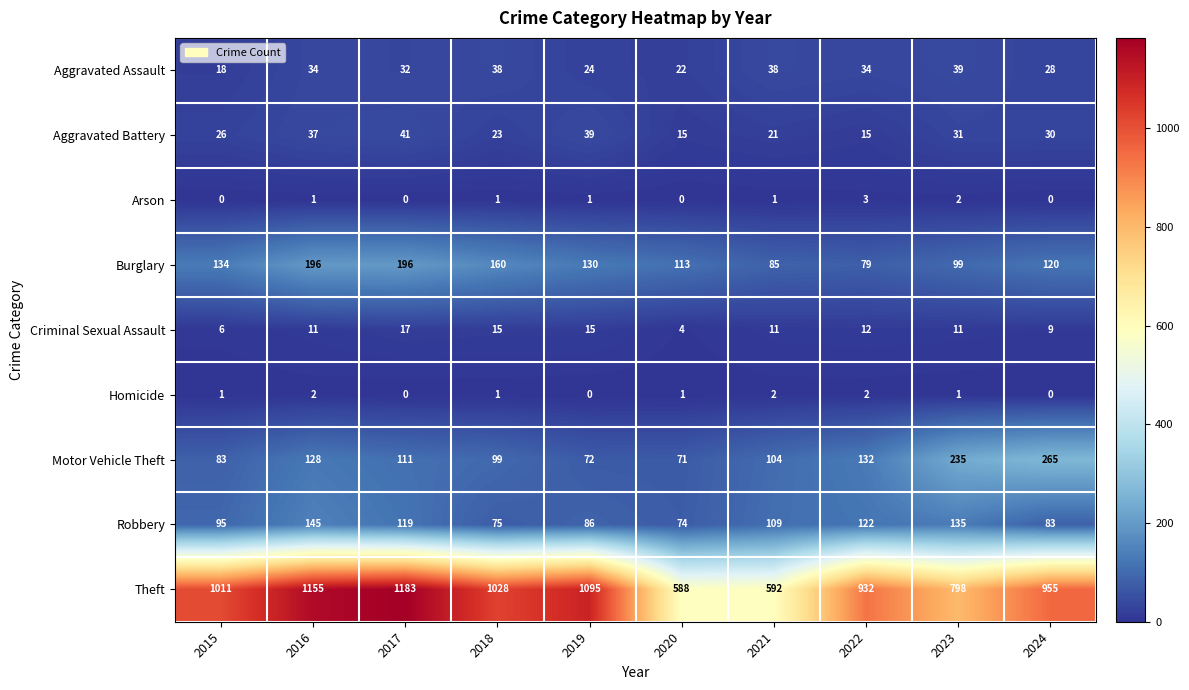

What is the maximum value shown in the chart?

1183